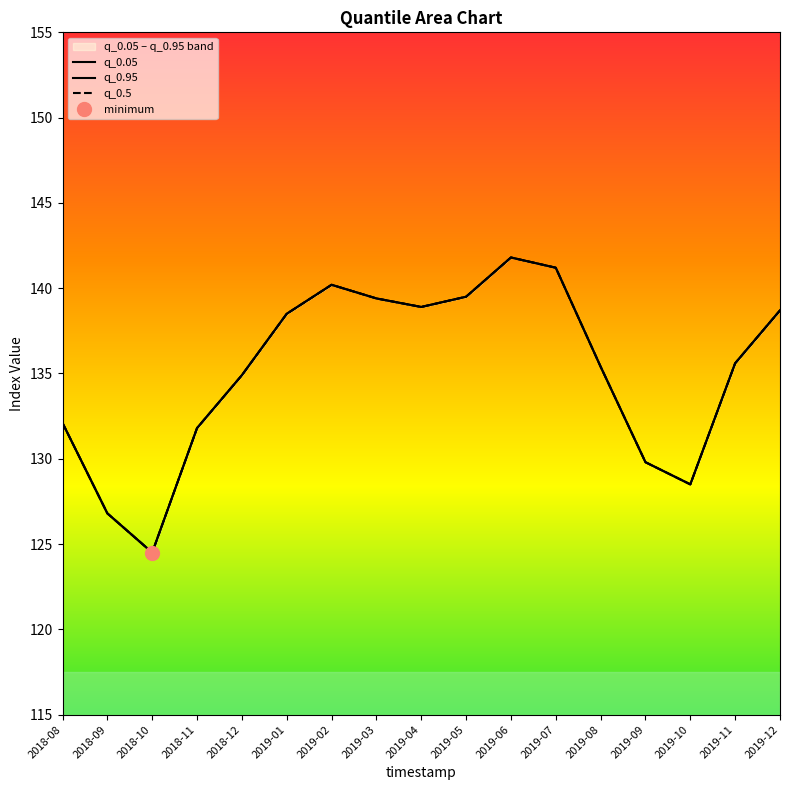

What is the total value across all series at 2018-10?

373.5